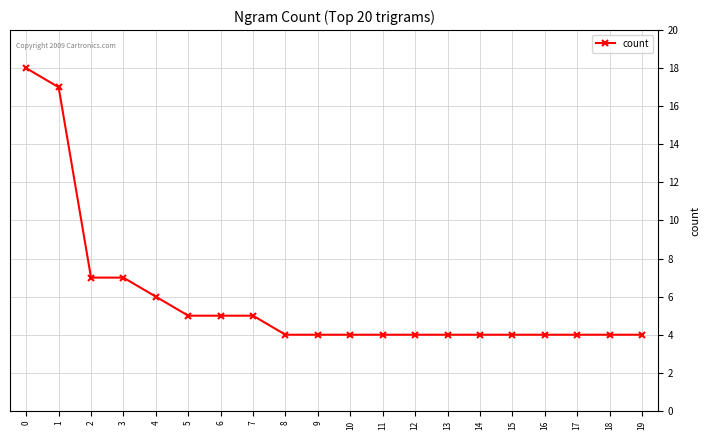

Does the chart have visible grid lines?

Yes